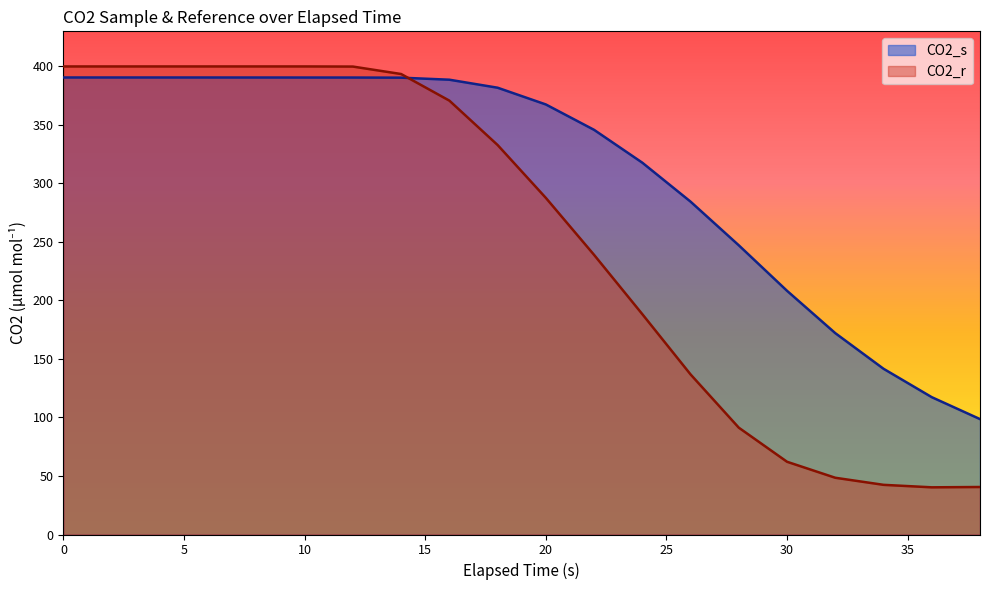

The value of CO2_s at 12 is 546.3. True or false?

False